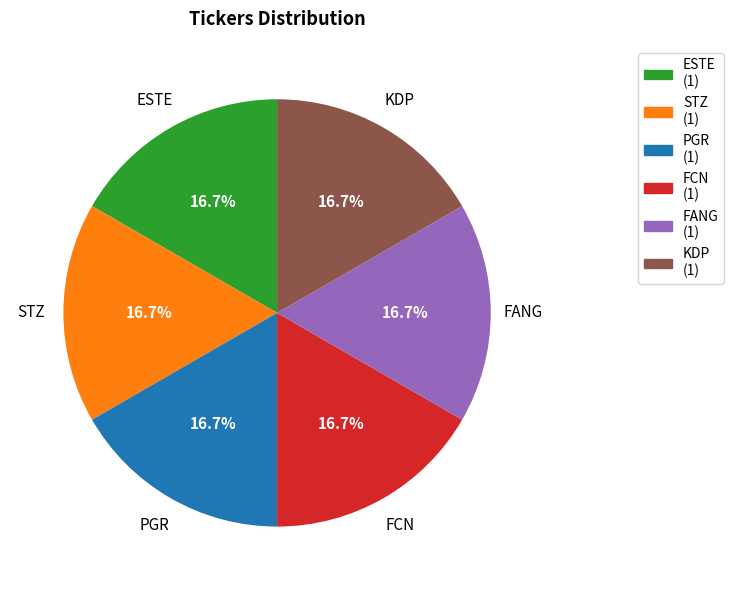

Is there any slice that represents more than half of the pie?

No